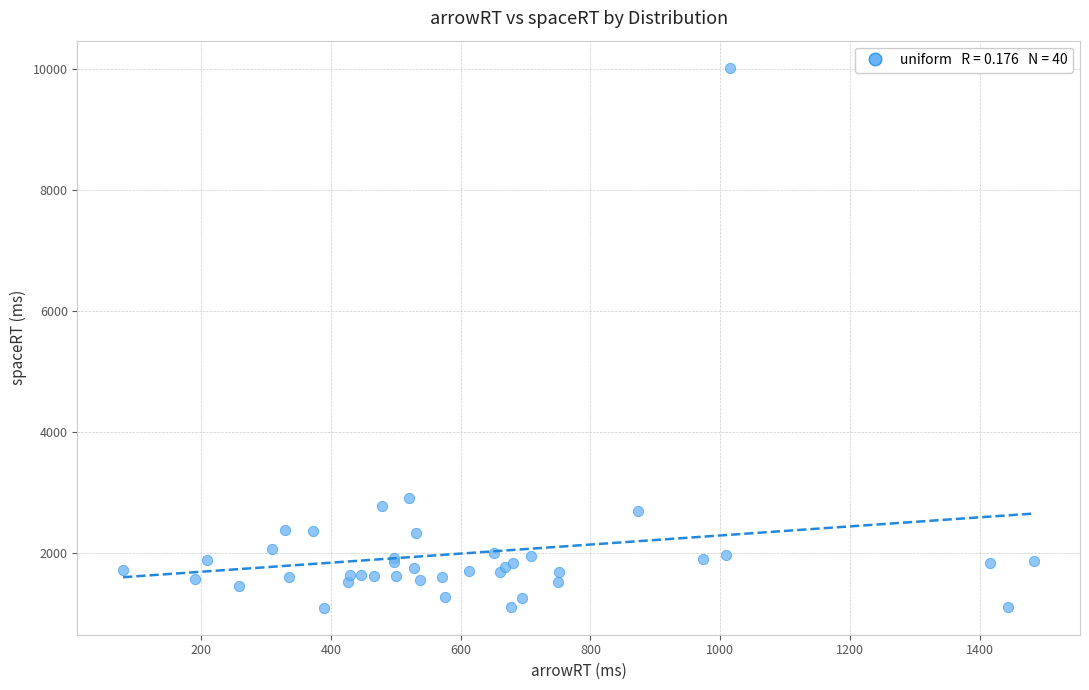

What Y value in the scatter plot is closest to 5554?

2910